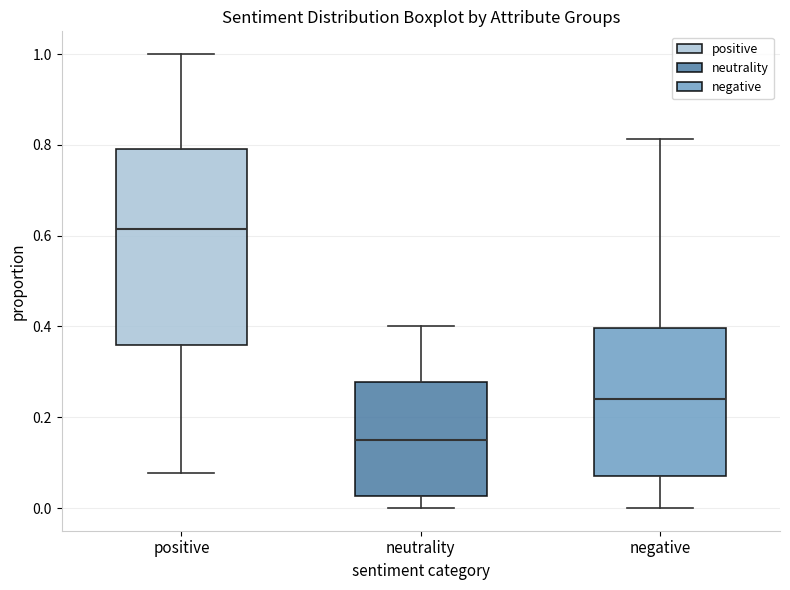

Reading left to right, read every box against the y-axis: the position of its median line, the range the box covers, and the ends of its whiskers. The values are not printed on the chart, so give them approximately, as read against the axis.

positive: median 0.62, box 0.36 to 0.80, whiskers 0.08 to 1.00
neutrality: median 0.16, box 0.02 to 0.28, whiskers 0.00 to 0.40
negative: median 0.24, box 0.08 to 0.40, whiskers 0.00 to 0.82